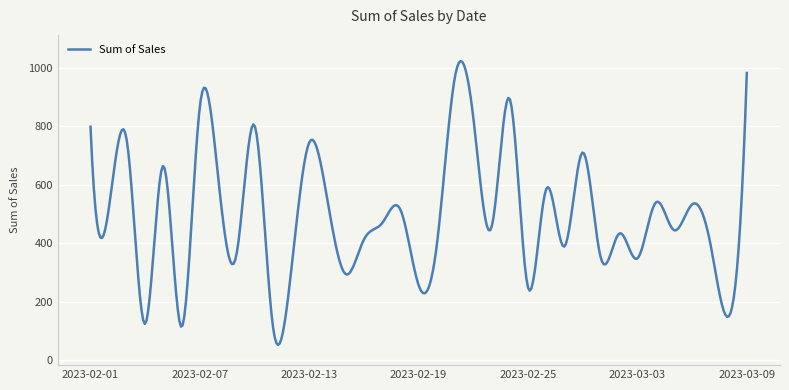

Does the chart have visible grid lines?

Yes